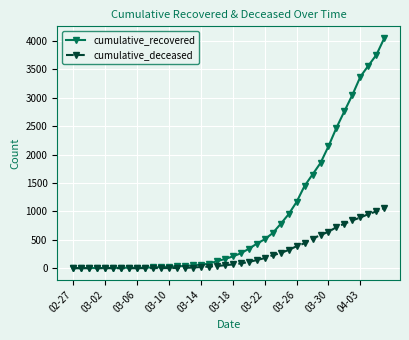

Rank the series by their maximum value, from lowest to highest.

cumulative_deceased, cumulative_recovered